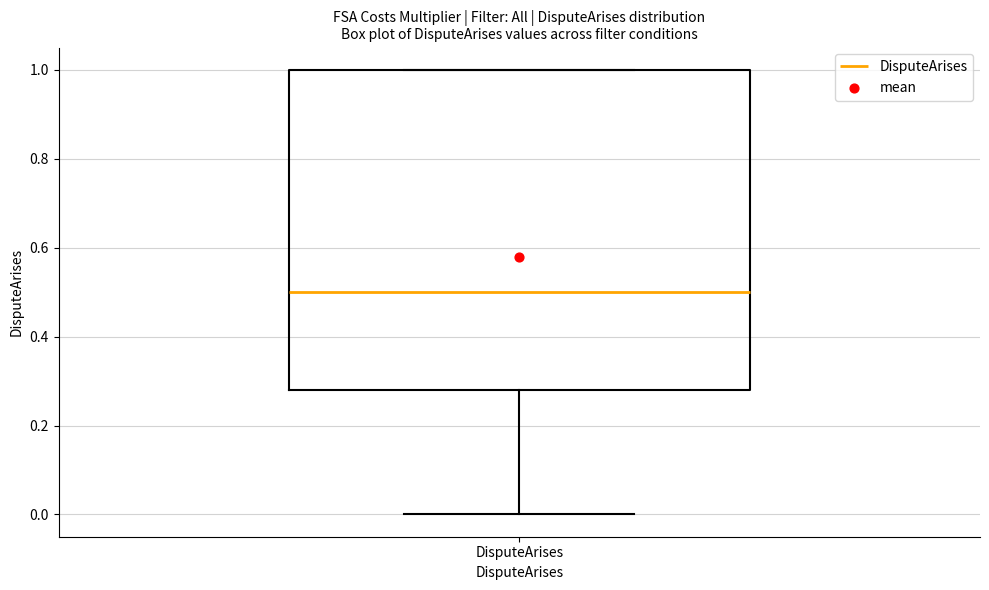

Where does the median line of the box for DisputeArises sit on the y-axis? The values are not printed on the chart, so give them approximately, as read against the axis.

0.50